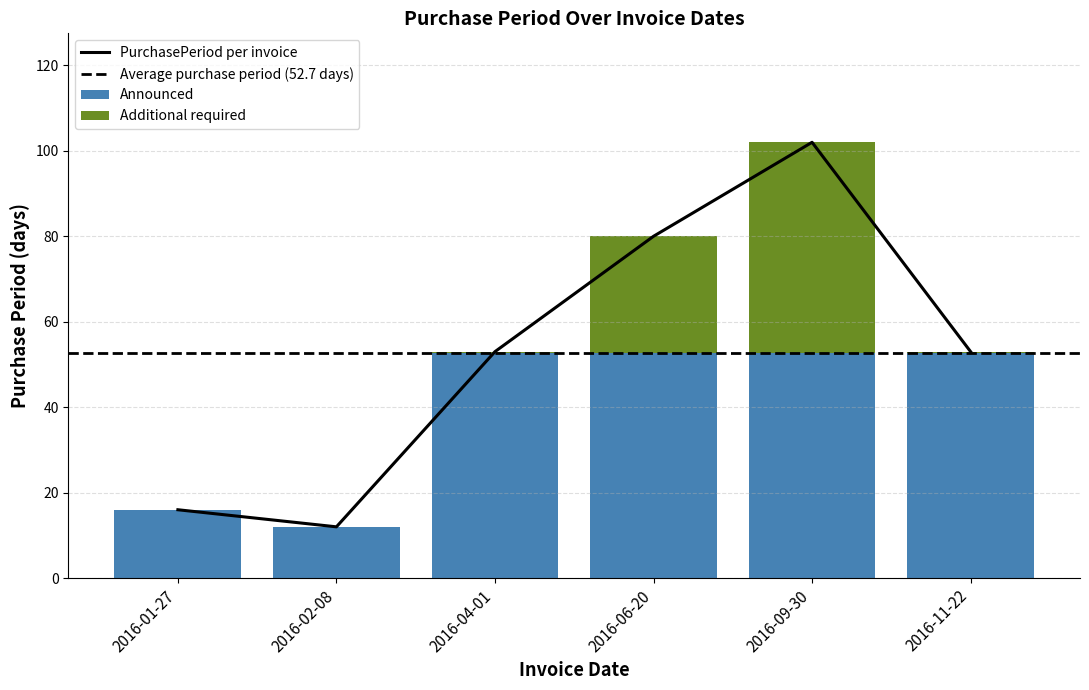

The Announced series shows 52.7 at 2016-09-30. True or false?

True